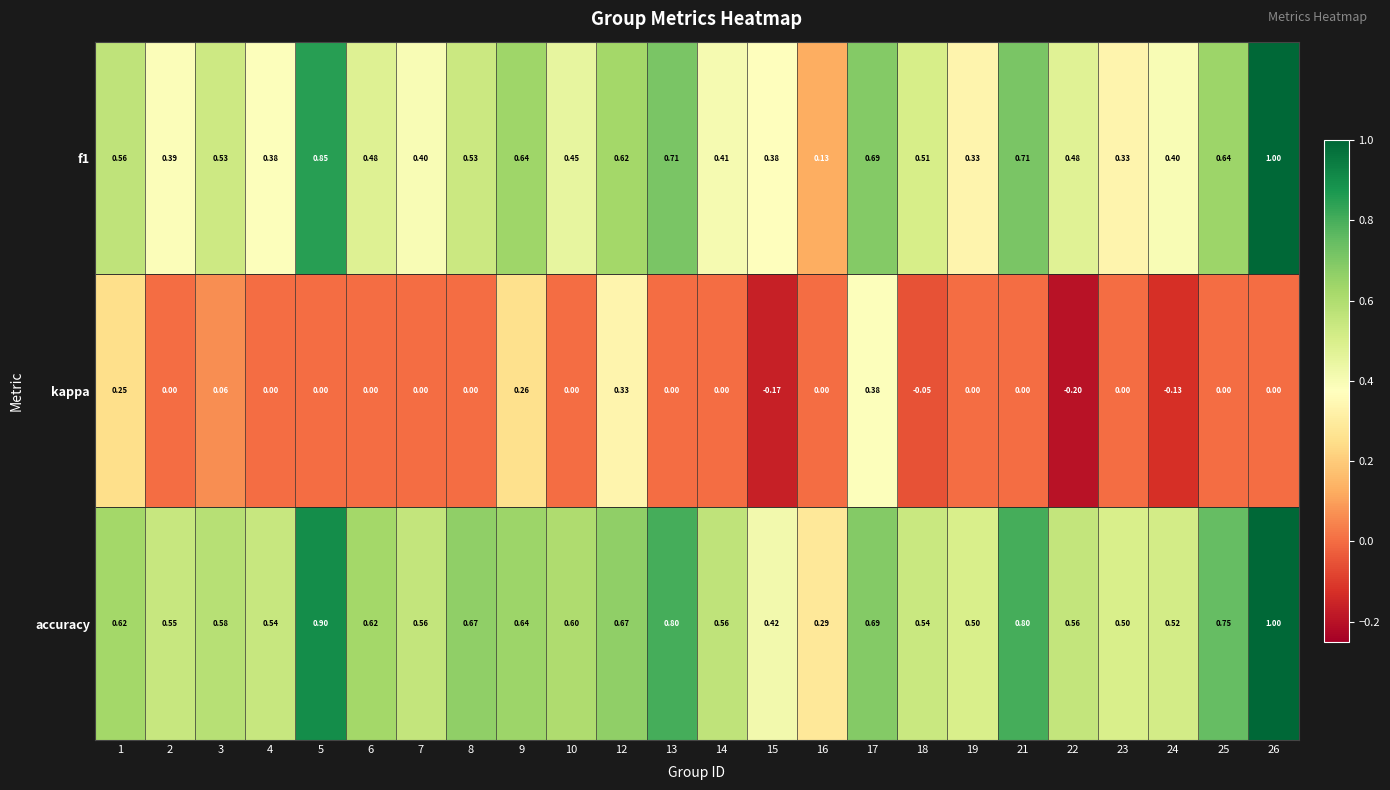

Which series has the largest total across all categories?

accuracy